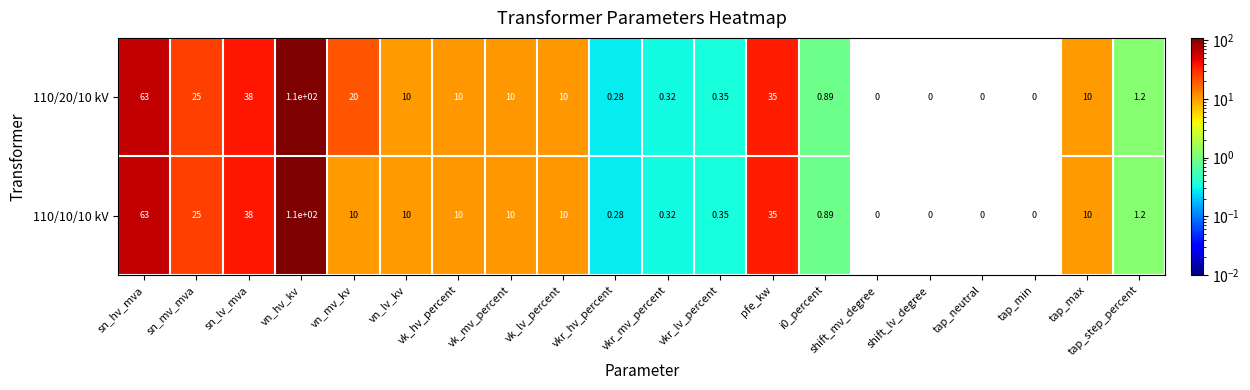

How many values in 110/10/10 kV are above zero?

16